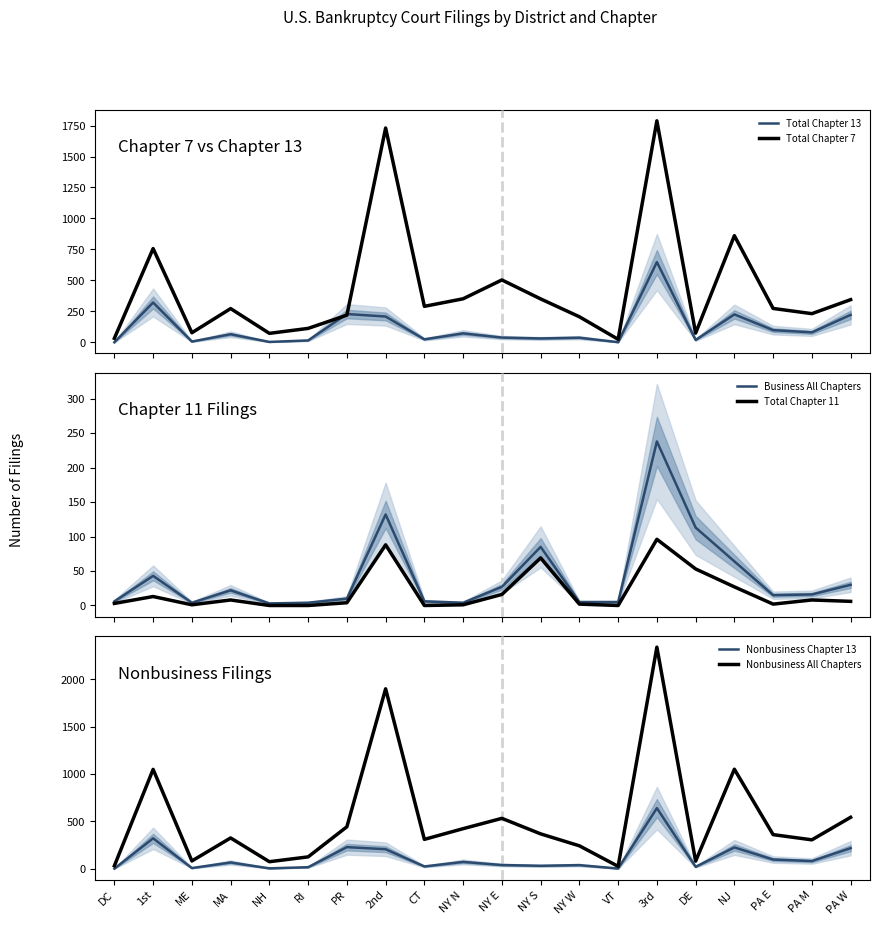

At which label is Business All Chapters closest to 120?

DE